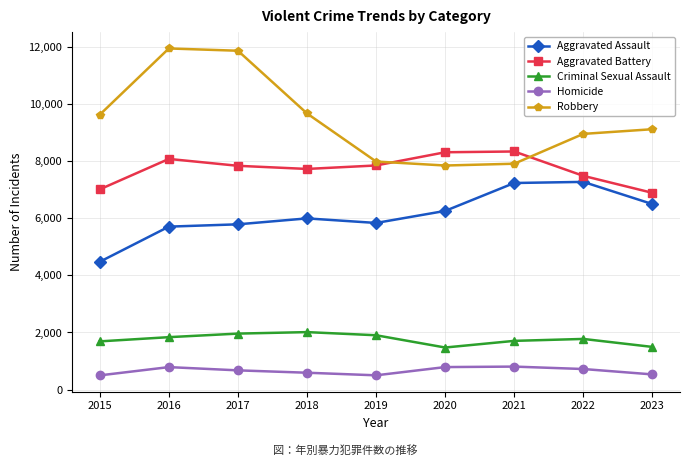

Rank the series at 2017 from lowest to highest value.

Homicide, Criminal Sexual Assault, Aggravated Assault, Aggravated Battery, Robbery